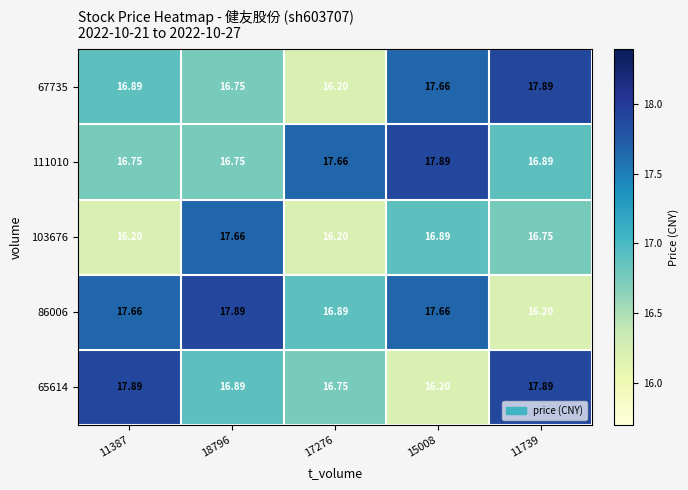

At 18796, list the series in order from largest to smallest.

86006, 103676, 65614, 67735, 111010